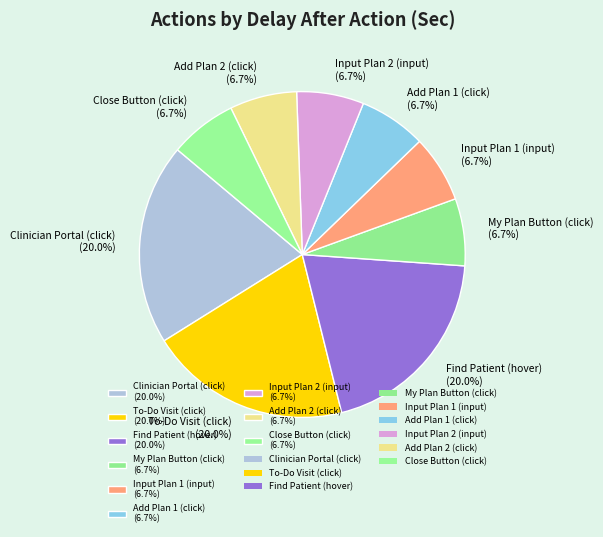

Do Add Plan 2 (click) and Clinician Portal (click) together represent more than half of the pie?

No